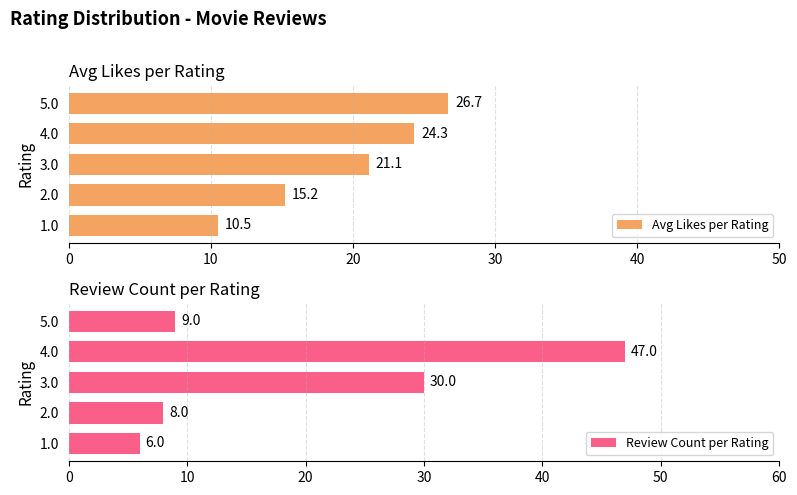

Which series has the largest total across all categories?

Review Count per Rating